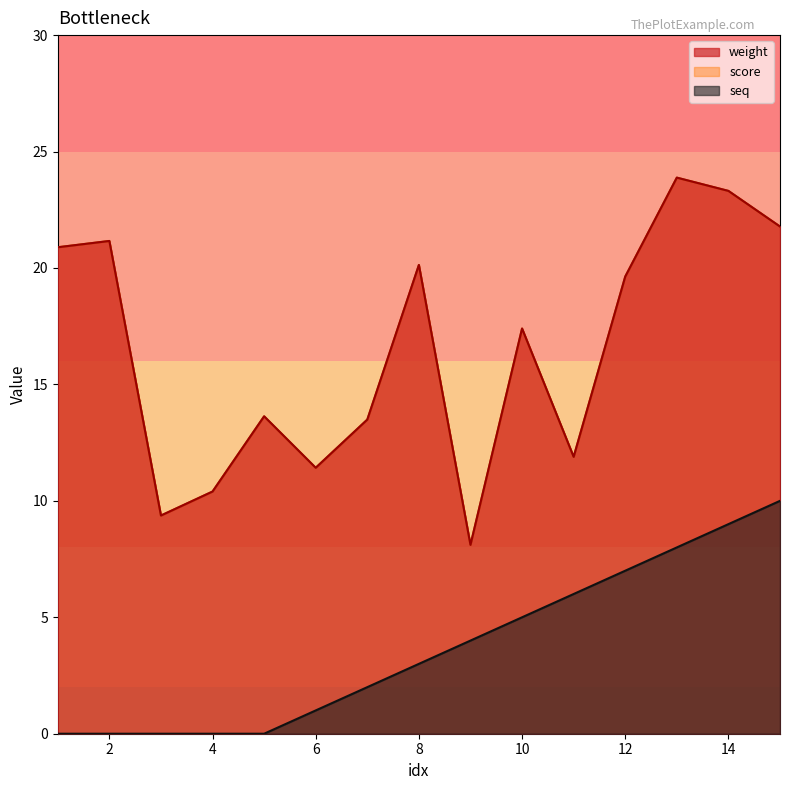

How many categories are shown in the chart?

15